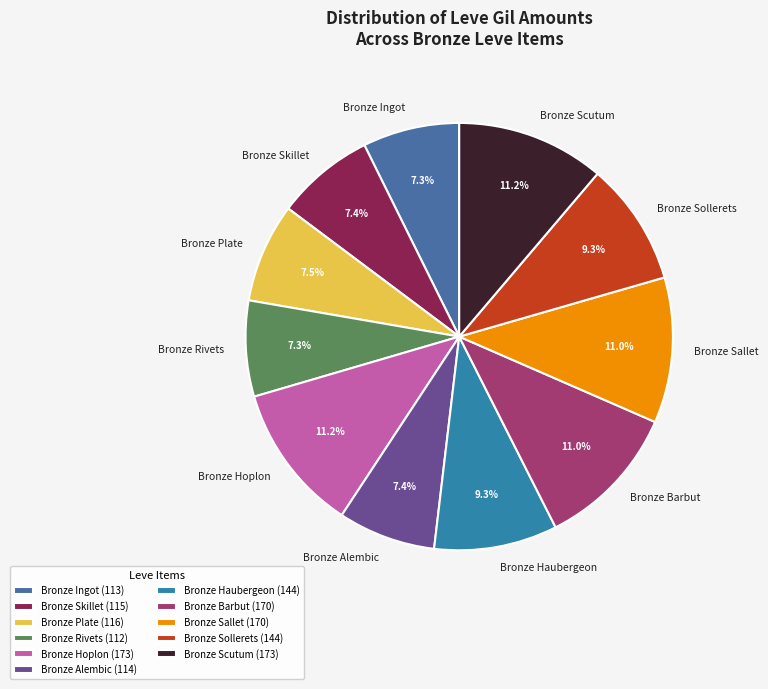

To the nearest percent, what percentage of the pie is Bronze Ingot?

7%